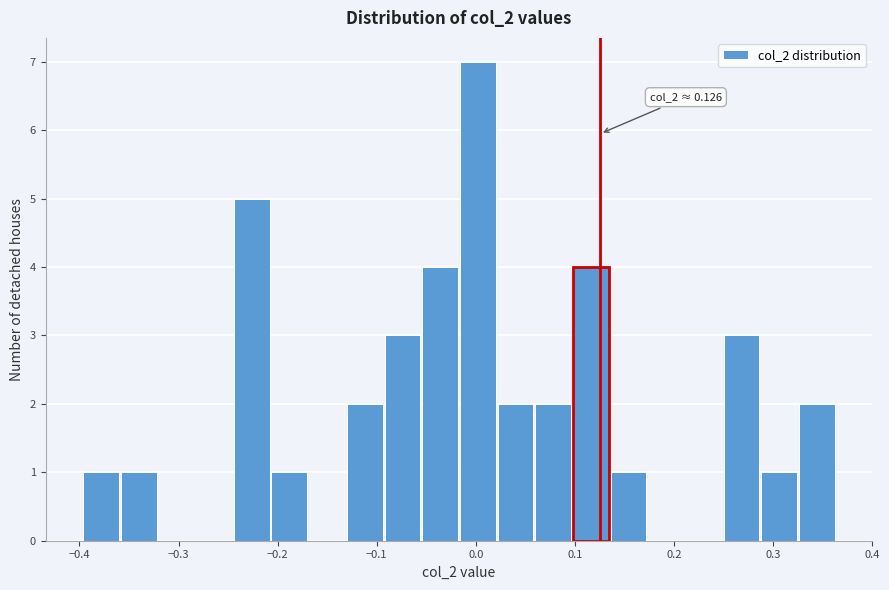

Around what value on the x-axis is the tallest bar? Give the approximate position of its centre, as read against the axis.

0.00